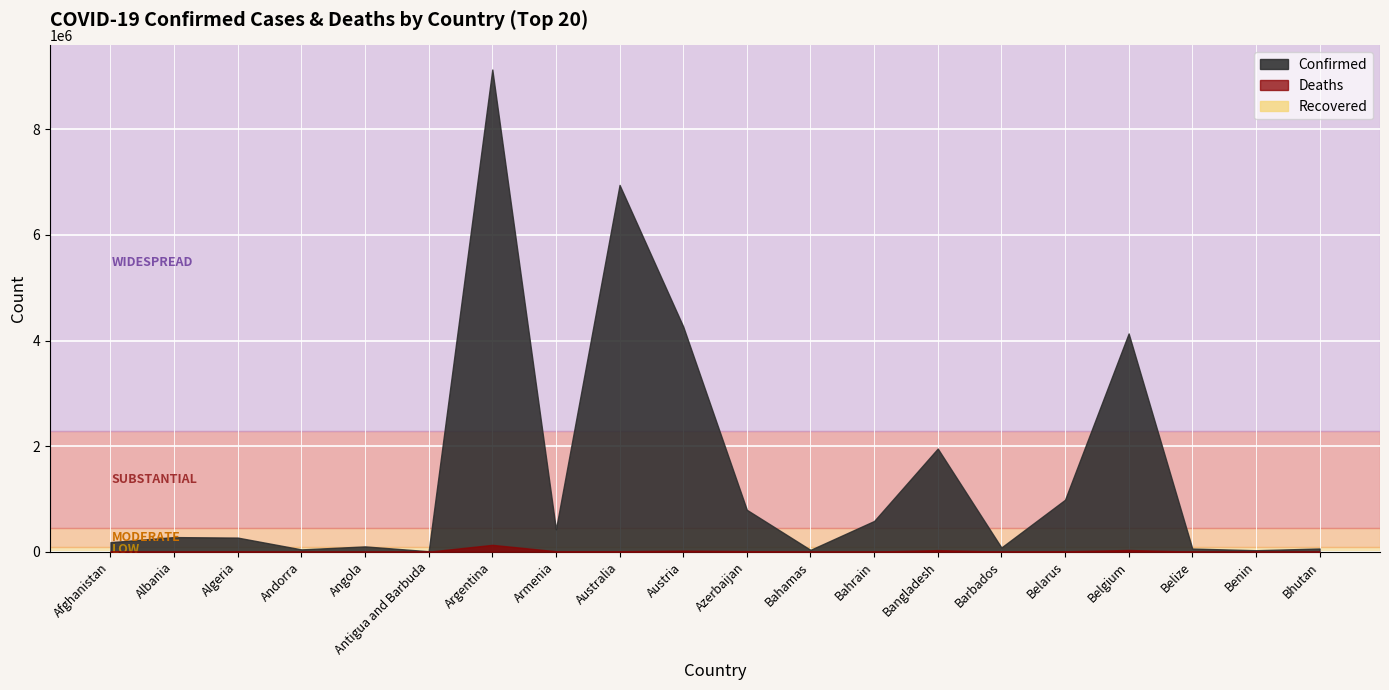

Is it true that Deaths equals 7698 at Afghanistan?

True